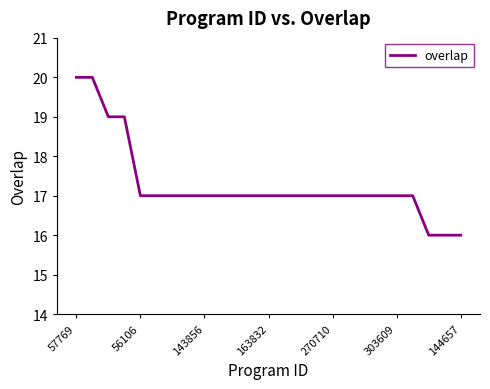

What is the greatest value displayed?

20